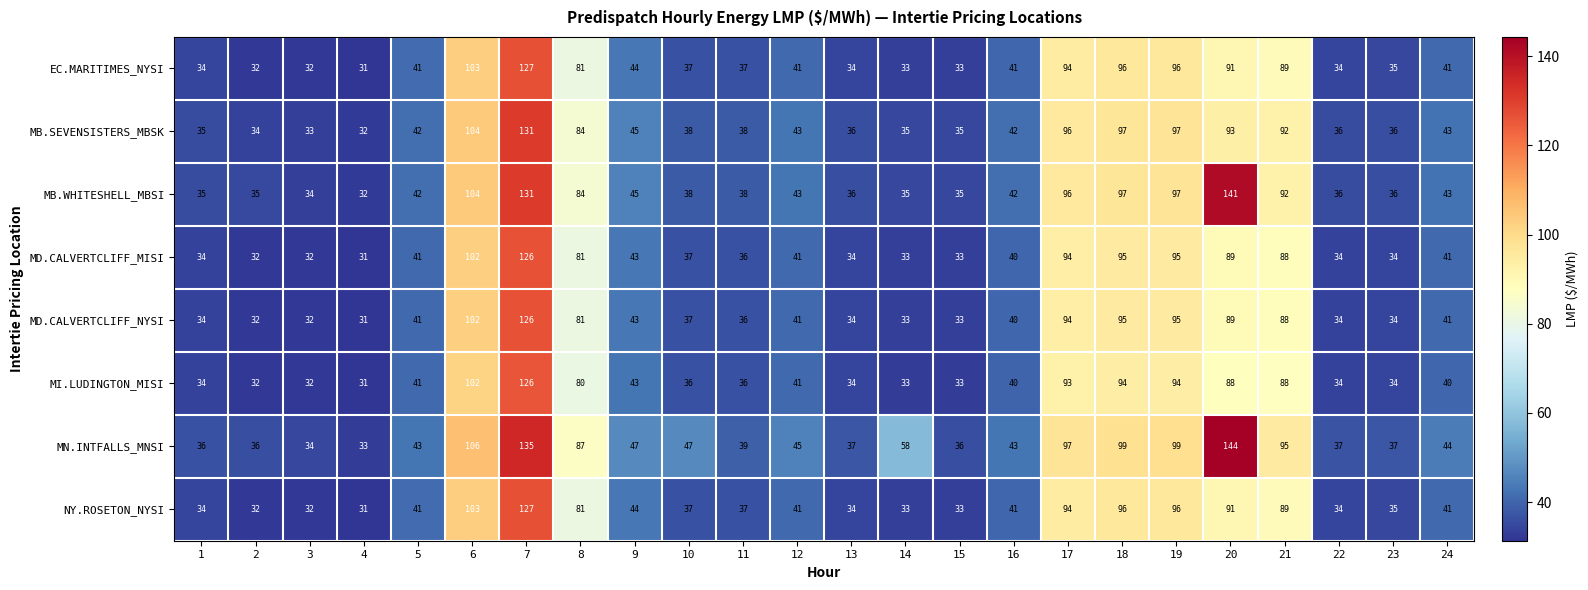

Where is MD.CALVERTCLIFF_MISI nearest to the value 78?

8